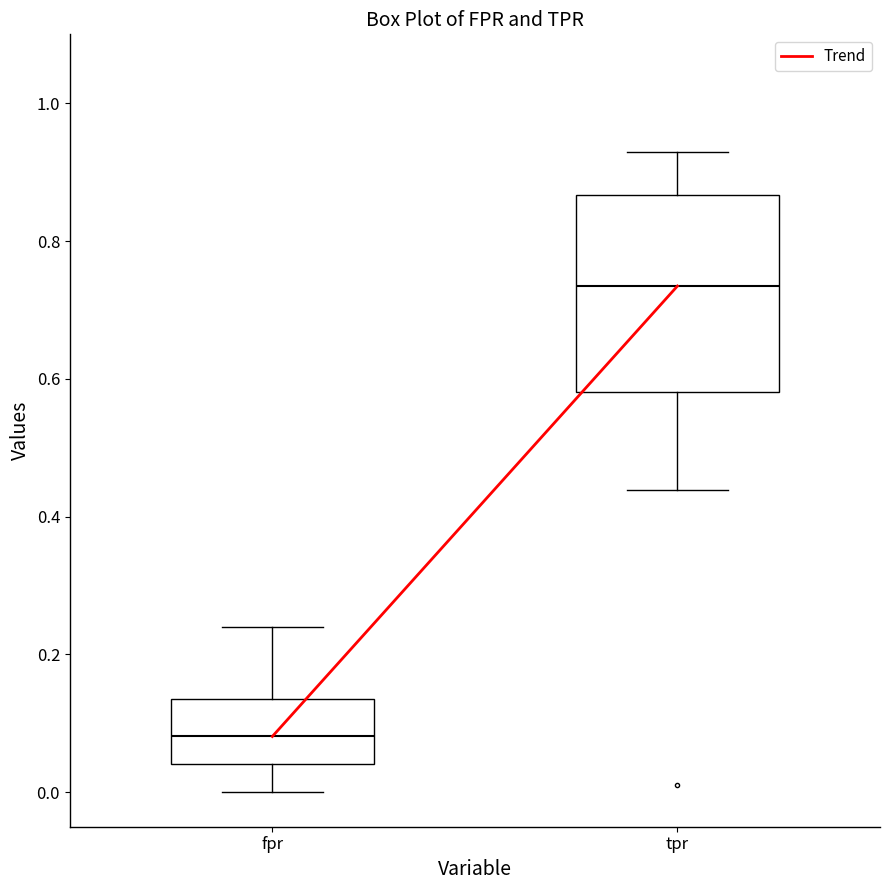

Which box has the lowest median line?

fpr